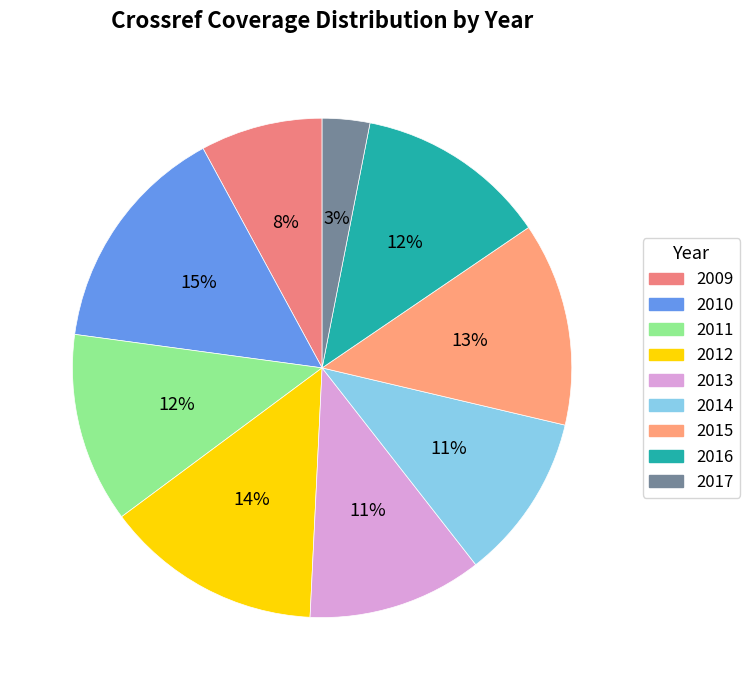

The 2017 slice represents 3% of the pie. True or false?

True